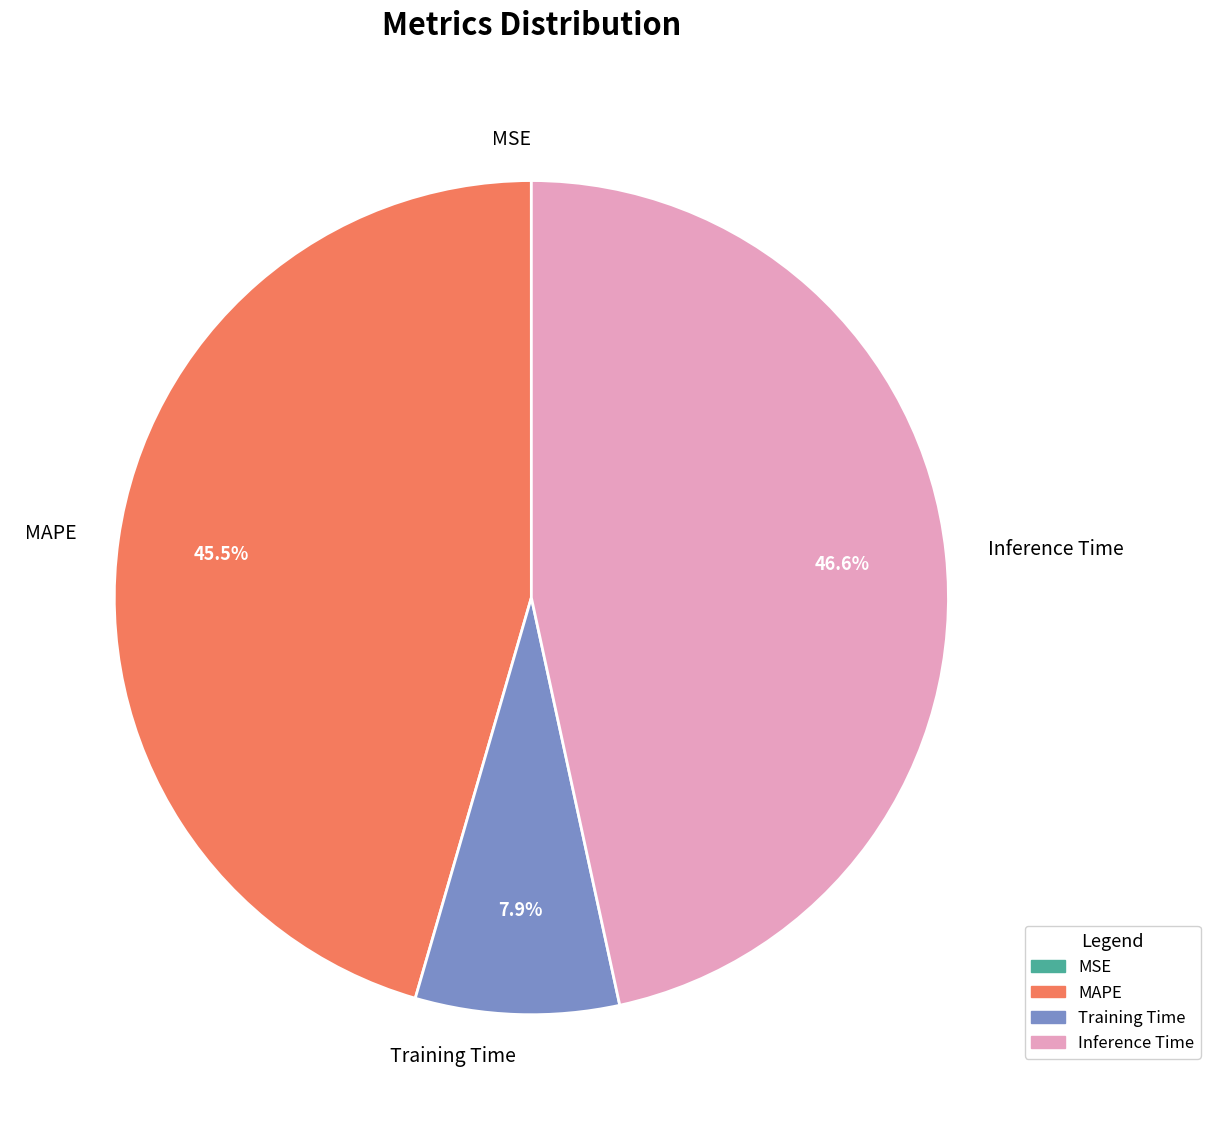

What is the largest slice in the pie chart?

Inference Time